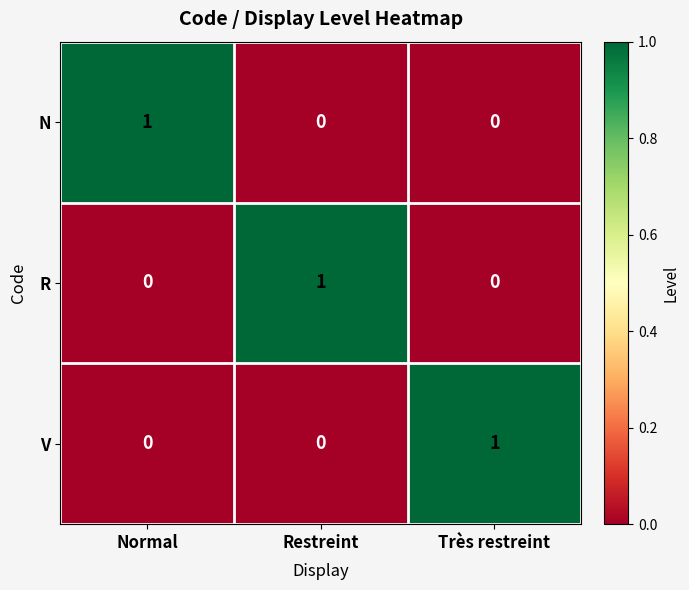

At how many categories does at least one series exceed 0?

3